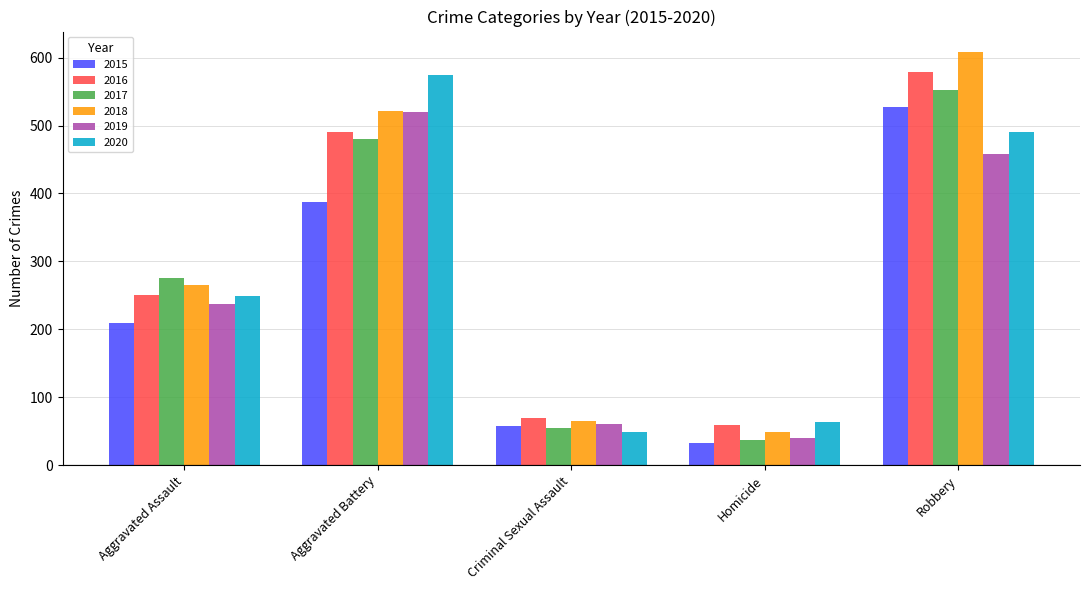

True or false: 2020 has a value of 203 at Robbery.

False